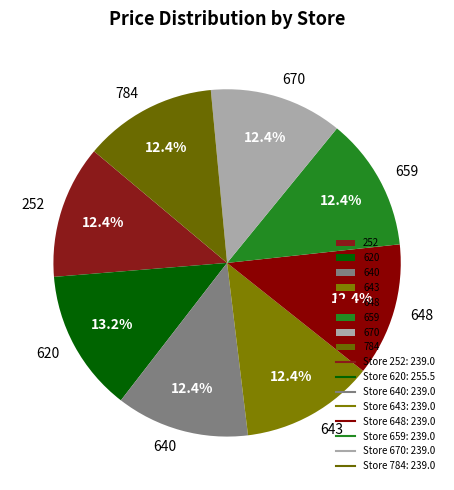

Is it true that 648 is 1% of the pie?

False